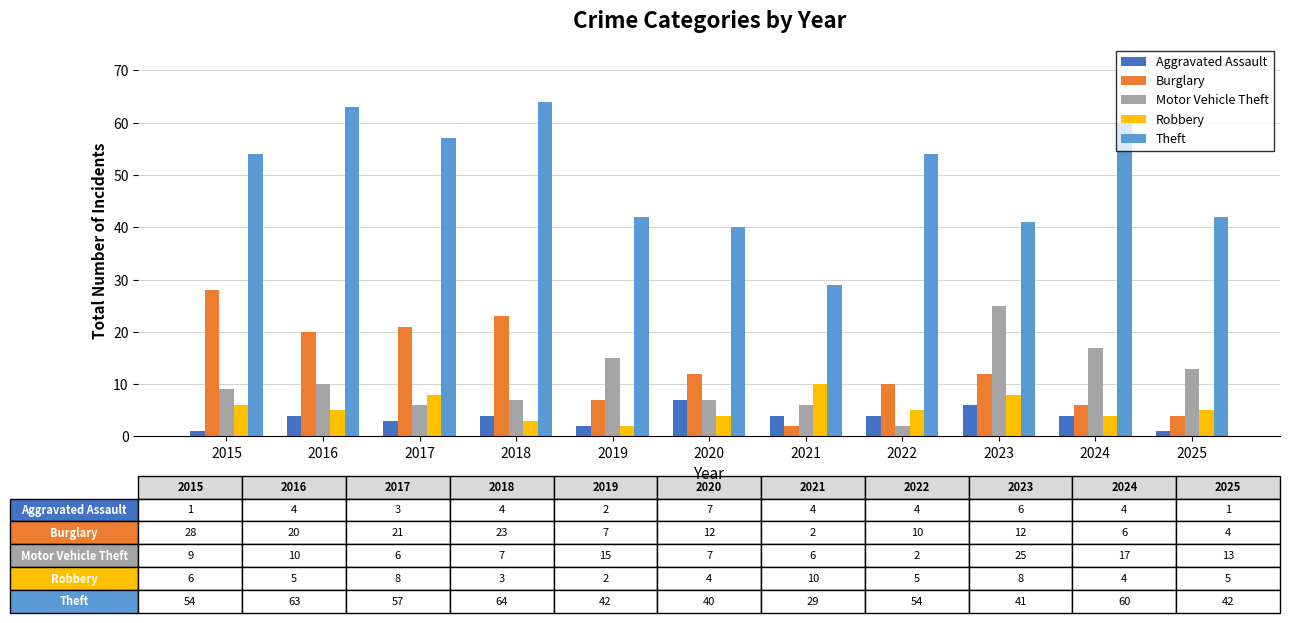

The value of Aggravated Assault at 2015 is 1. True or false?

True